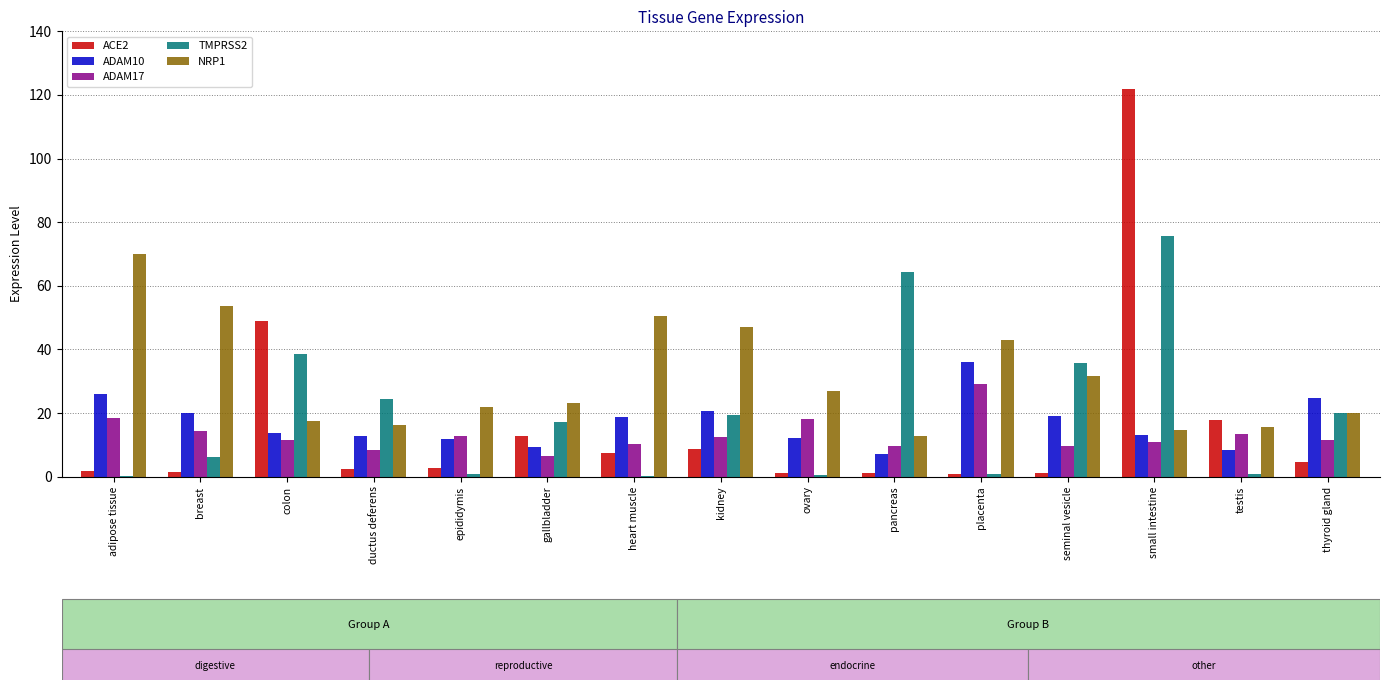

What is the highest value of the ACE2 series?

122.0